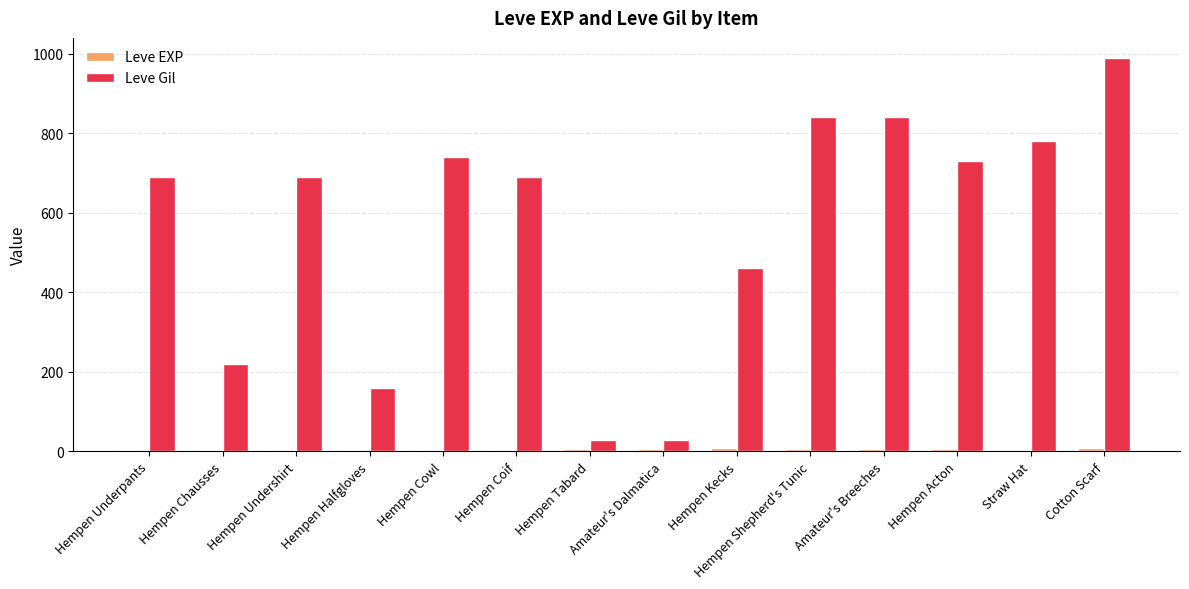

Are the bars grouped side by side (vs. stacked)?

Yes